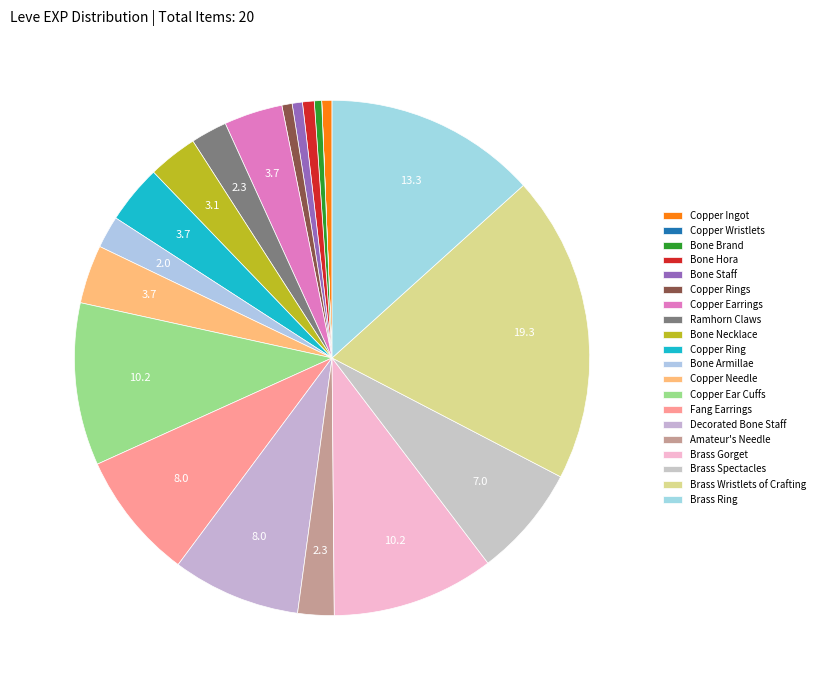

To the nearest percent, what is the average slice percentage?

5%